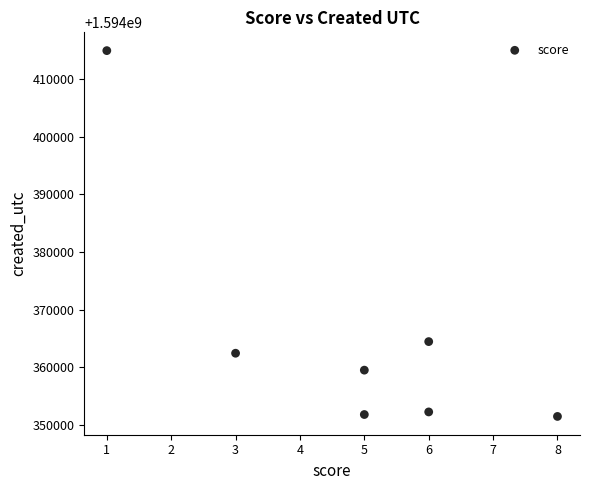

What is the average X value?

5